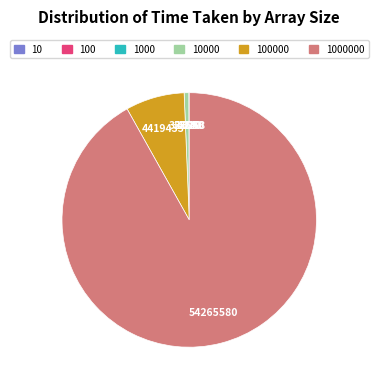

Is there any slice that represents more than half of the pie?

Yes